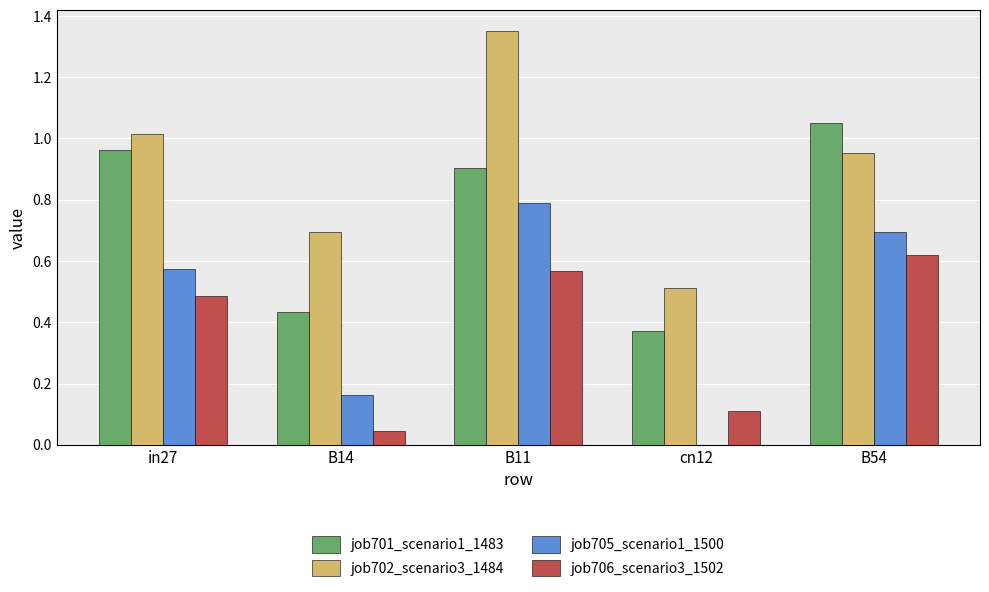

True or false: job705_scenario1_1500 has a value of 0.0 at cn12.

True